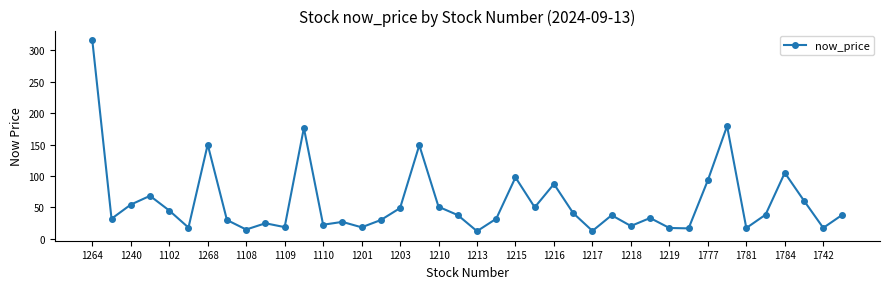

What is the minimum value shown in the chart?

12.0